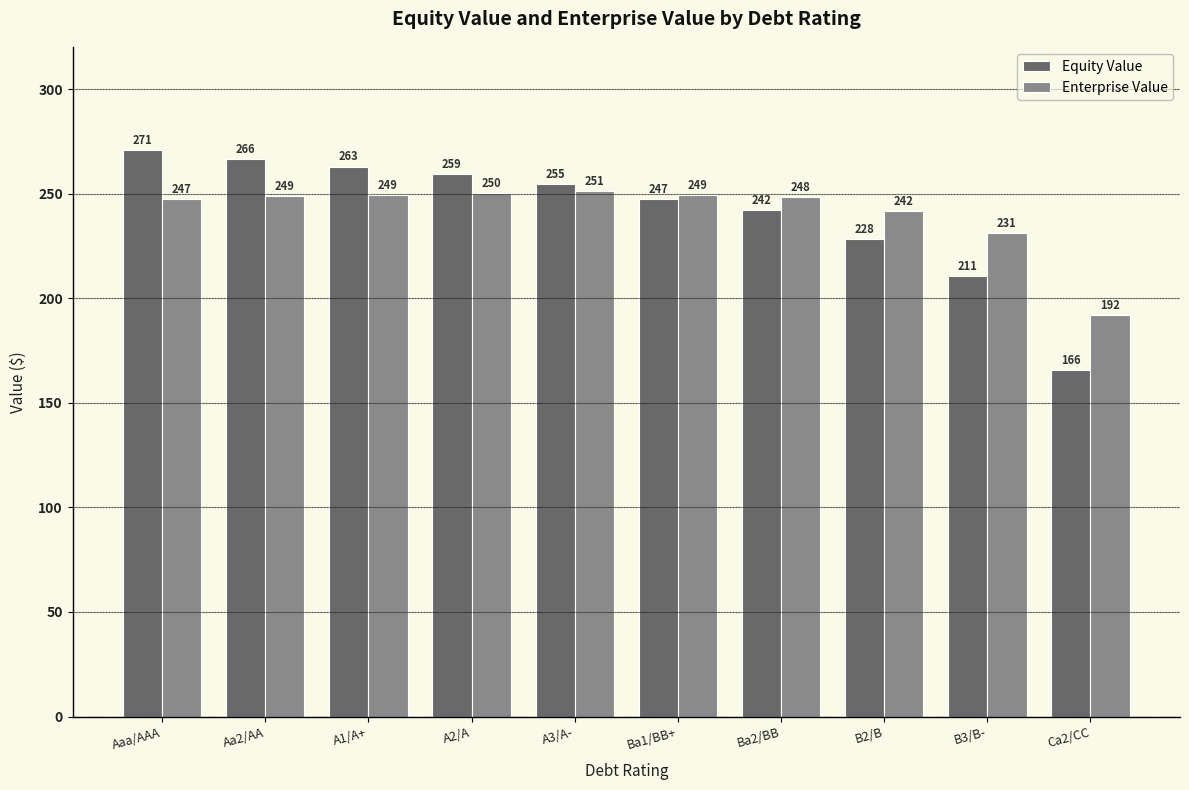

Rank the series by their maximum value, from lowest to highest.

Enterprise Value, Equity Value